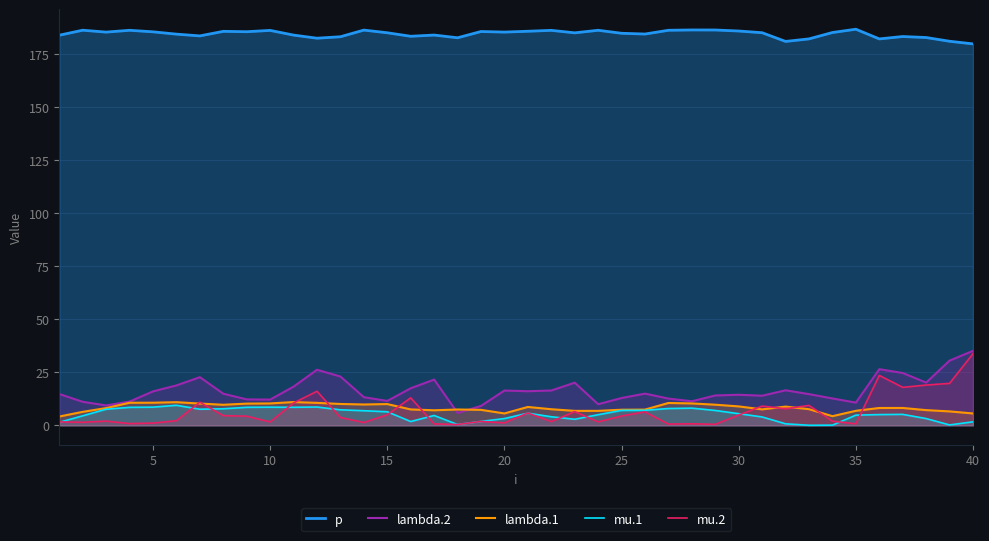

How many distinct data groups are displayed?

5